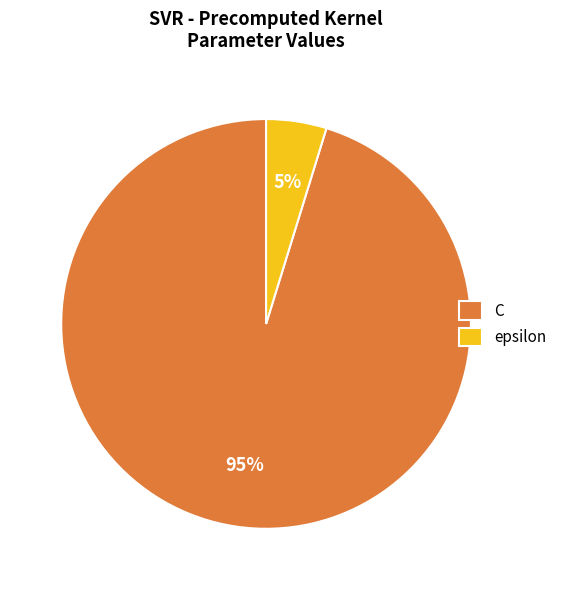

To the nearest percent, what is the combined percentage of C and epsilon?

100%